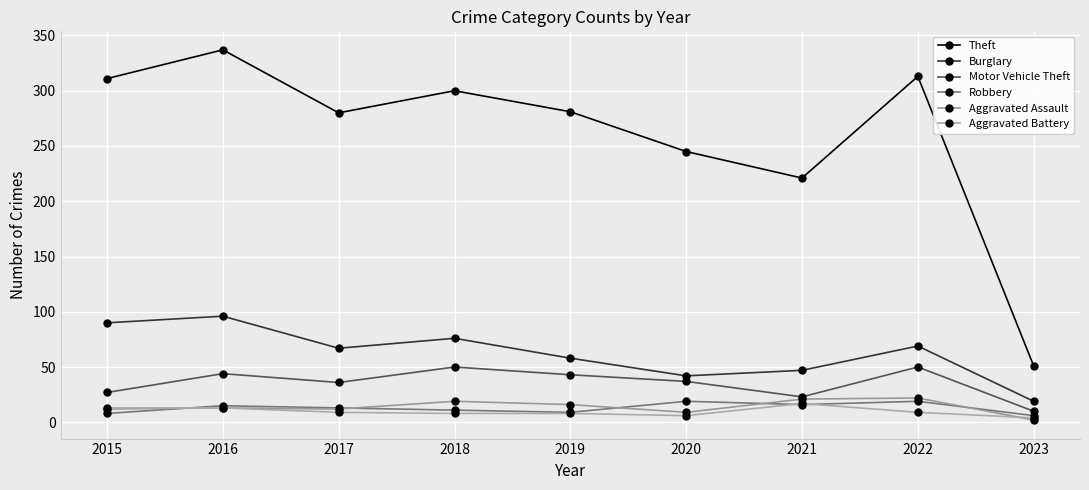

True or false: Burglary and Motor Vehicle Theft cross at least once.

False